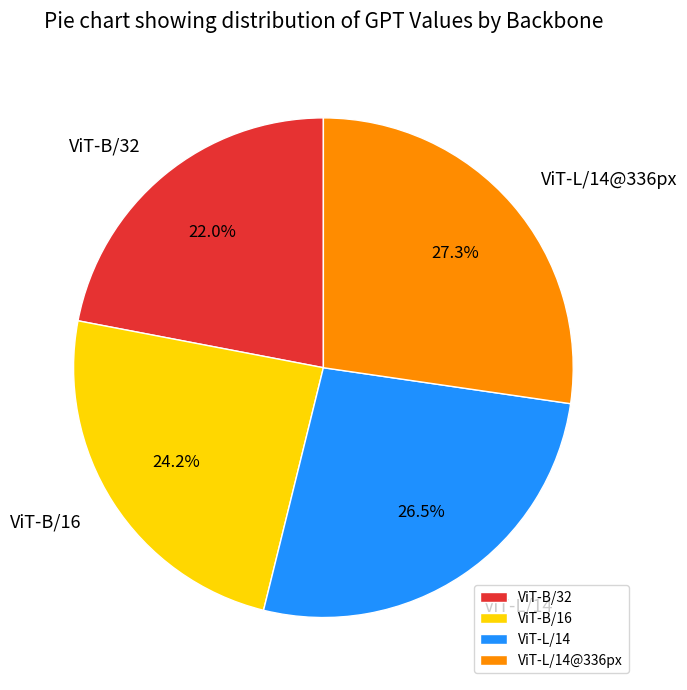

What portion of the pie excludes ViT-B/32?

78.0%